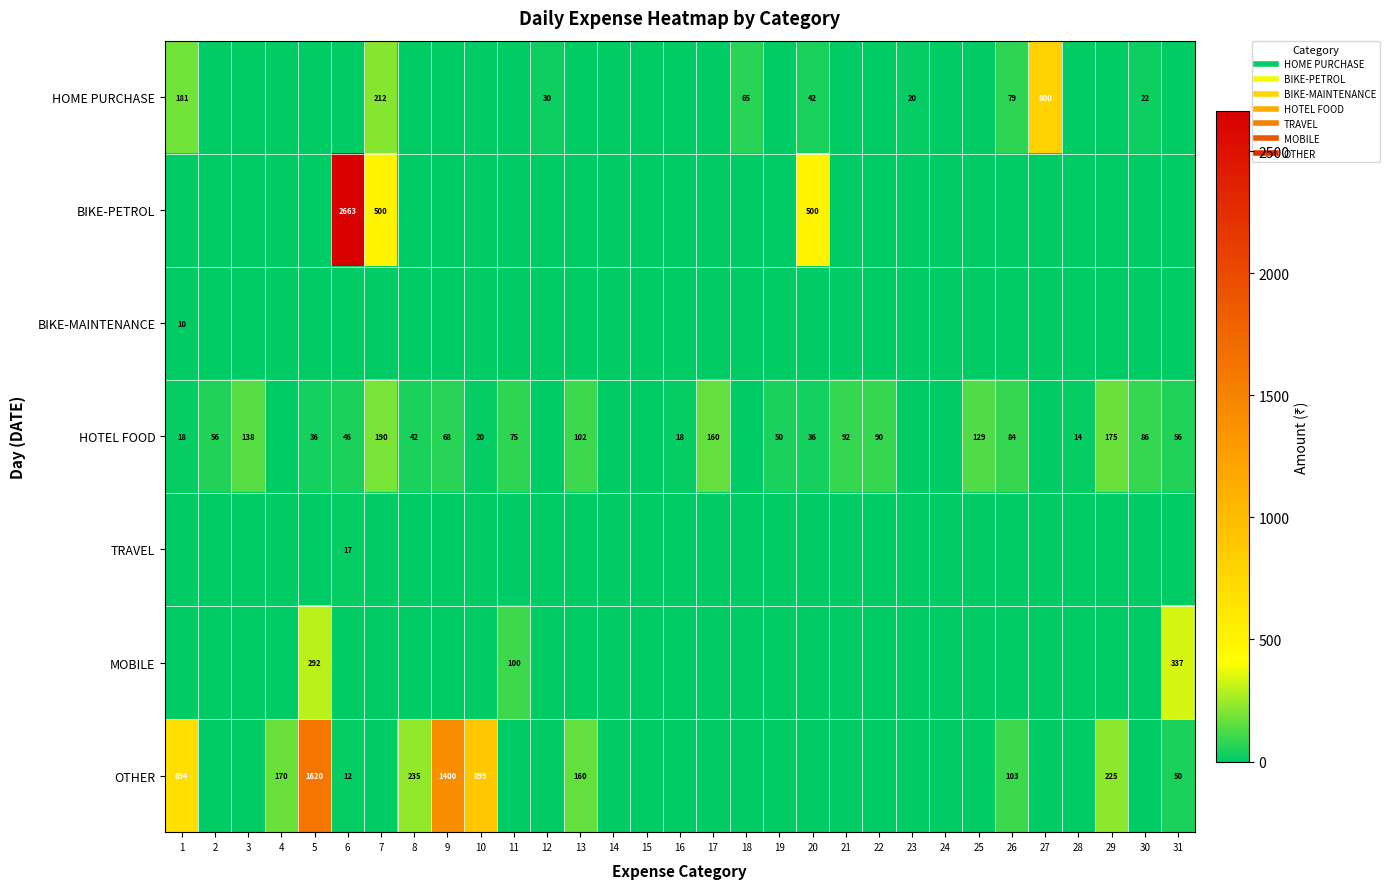

List the labels in order of BIKE-MAINTENANCE value, smallest first.

2, 3, 4, 5, 6, 7, 8, 9, 10, 11, 12, 13, 14, 15, 16, 17, 18, 19, 20, 21, 22, 23, 24, 25, 26, 27, 28, 29, 30, 31, 1